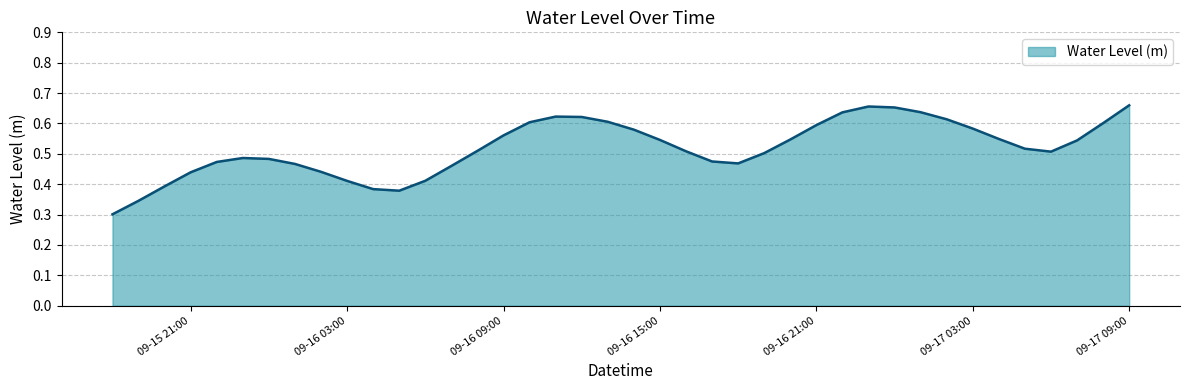

What is the greatest value displayed?

0.7